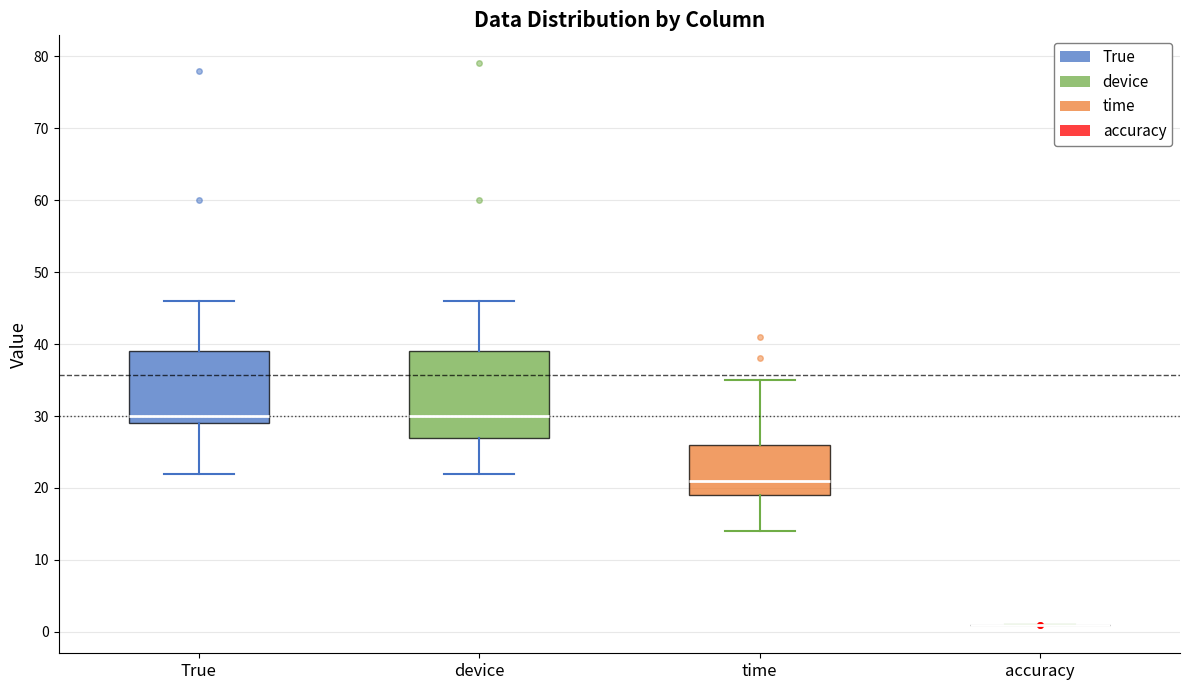

Reading left to right, transcribe this box plot: for each box, give where its median line is, the range the box spans, and where its two whiskers end, as read against the y-axis. The values are not printed on the chart, so give them approximately, as read against the axis.

True: median 30, box 29 to 39, whiskers 22 to 46
device: median 30, box 27 to 39, whiskers 22 to 46
time: median 21, box 19 to 26, whiskers 14 to 35
accuracy: box collapsed to a line at 1, whiskers 1 to 1